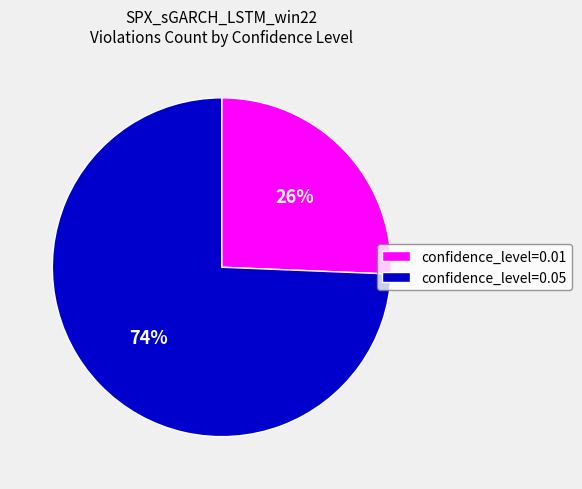

Is the sum of confidence_level=0.01 and confidence_level=0.05 greater than half?

Yes